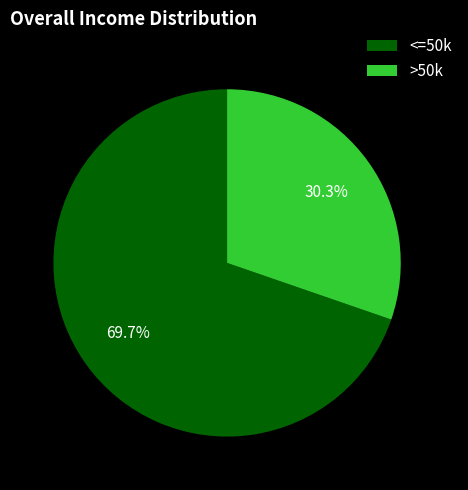

Does any single category account for the majority?

Yes